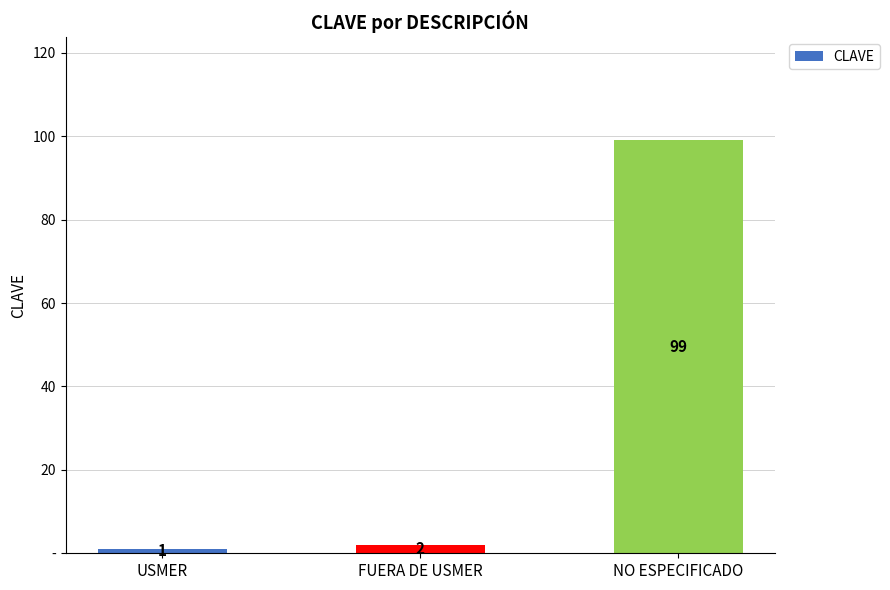

Is it true that the value at USMER is 2?

False